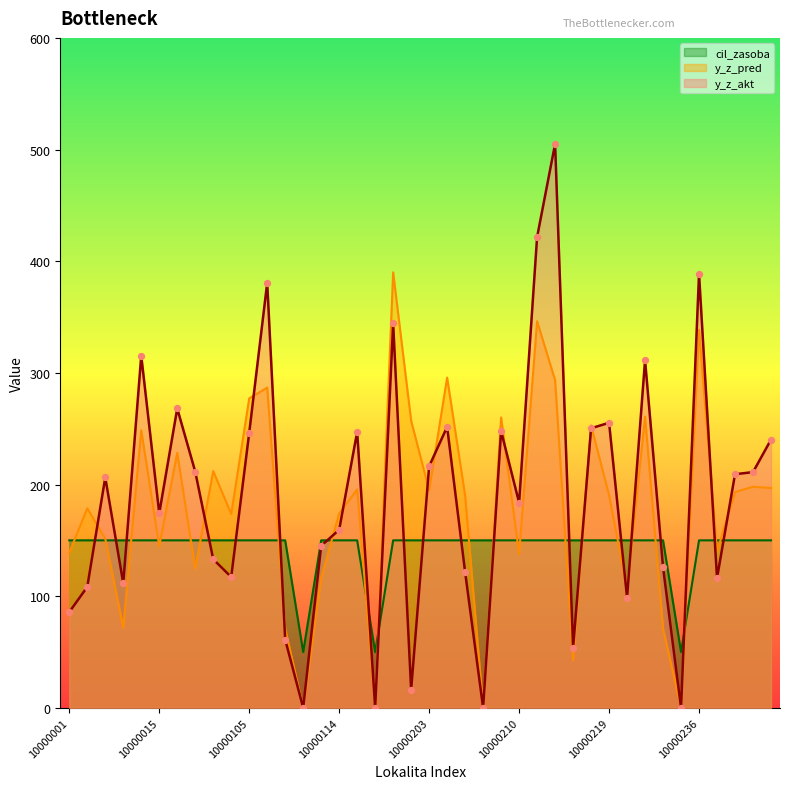

Which series has the widest spread of Y values?

y_z_akt